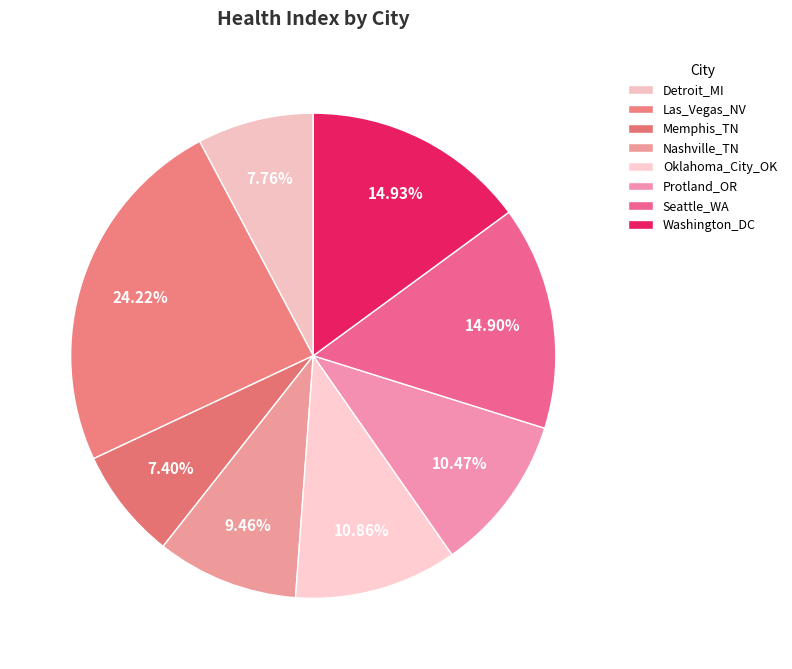

Is Nashville_TN the majority of the pie?

No